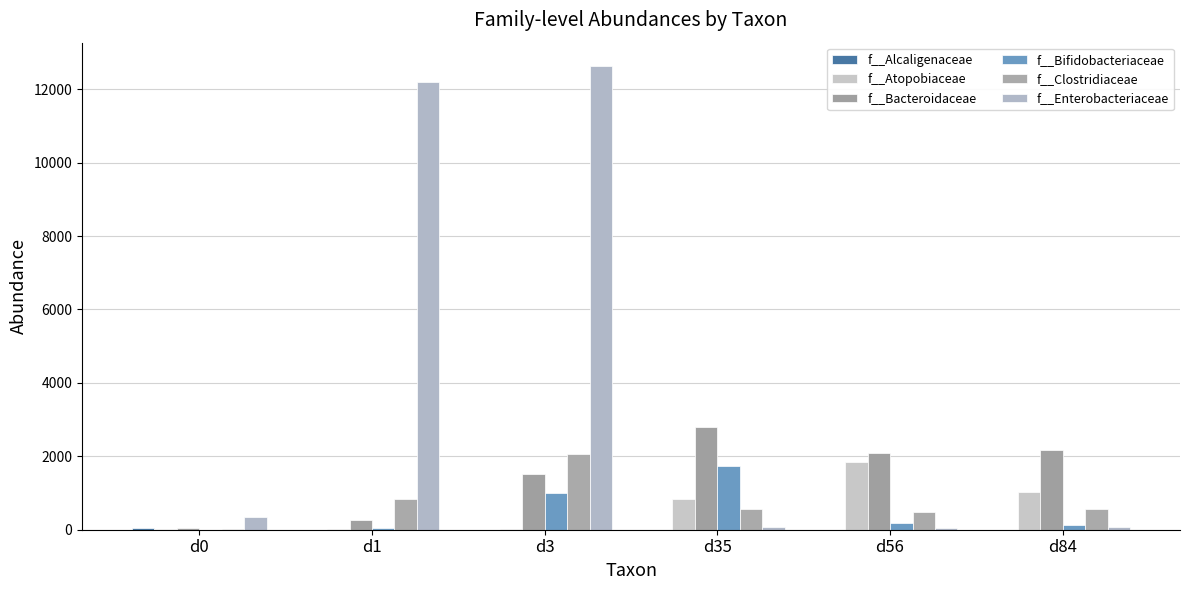

Rank the series by their maximum value, from highest to lowest.

f__Enterobacteriaceae, f__Bacteroidaceae, f__Clostridiaceae, f__Atopobiaceae, f__Bifidobacteriaceae, f__Alcaligenaceae